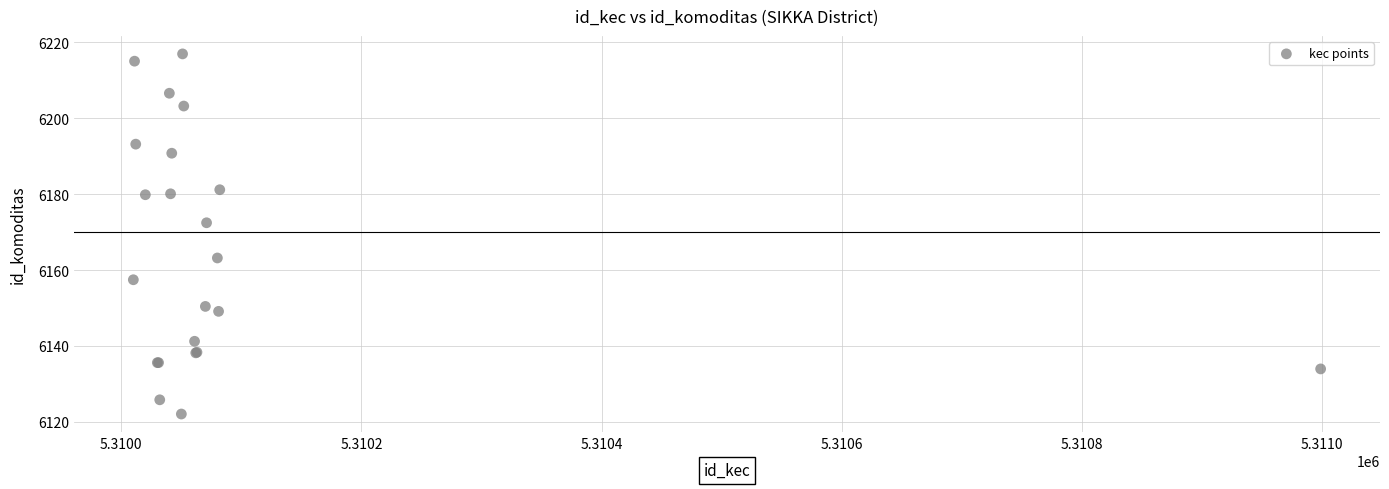

What Y value in the scatter plot is closest to 6169?

6172.5